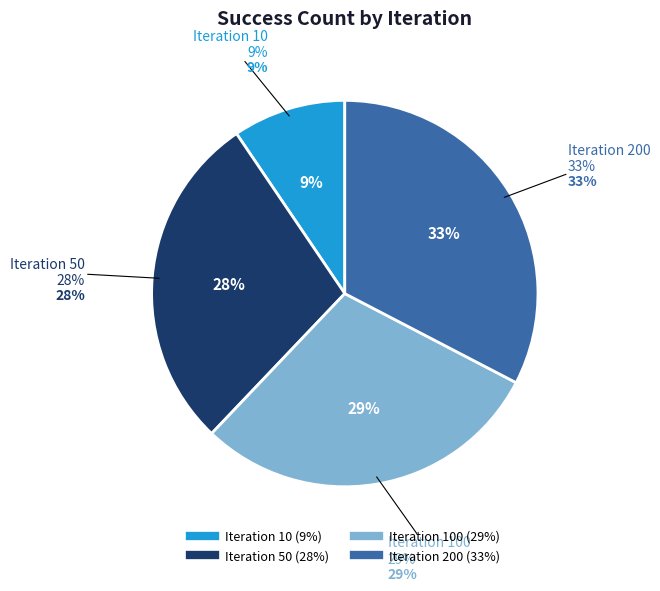

Combined, what portion of the pie is 10 and 100?

38.9%